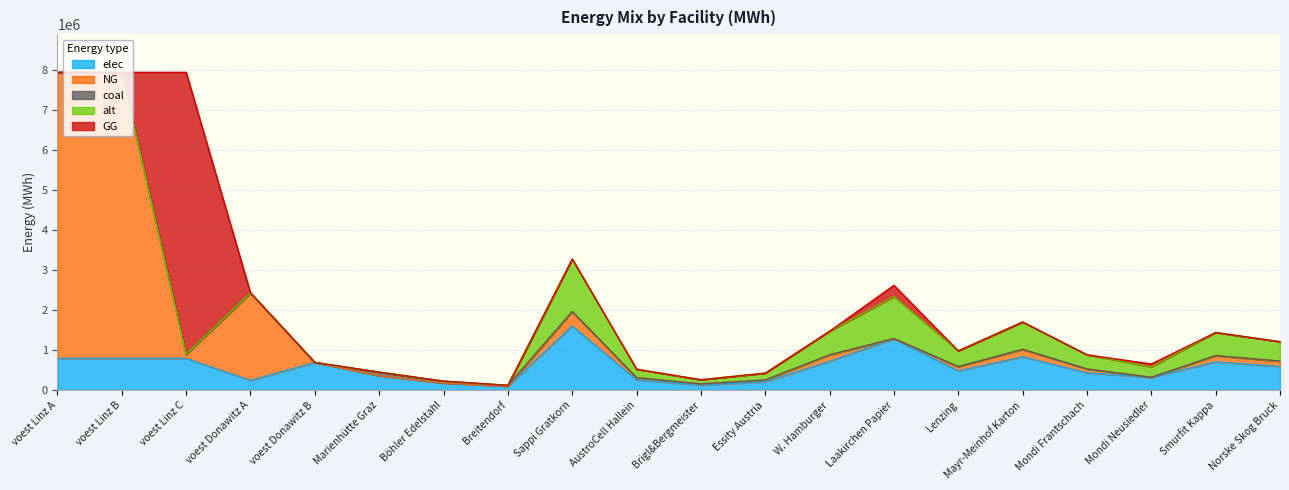

How many distinct data groups are displayed?

5